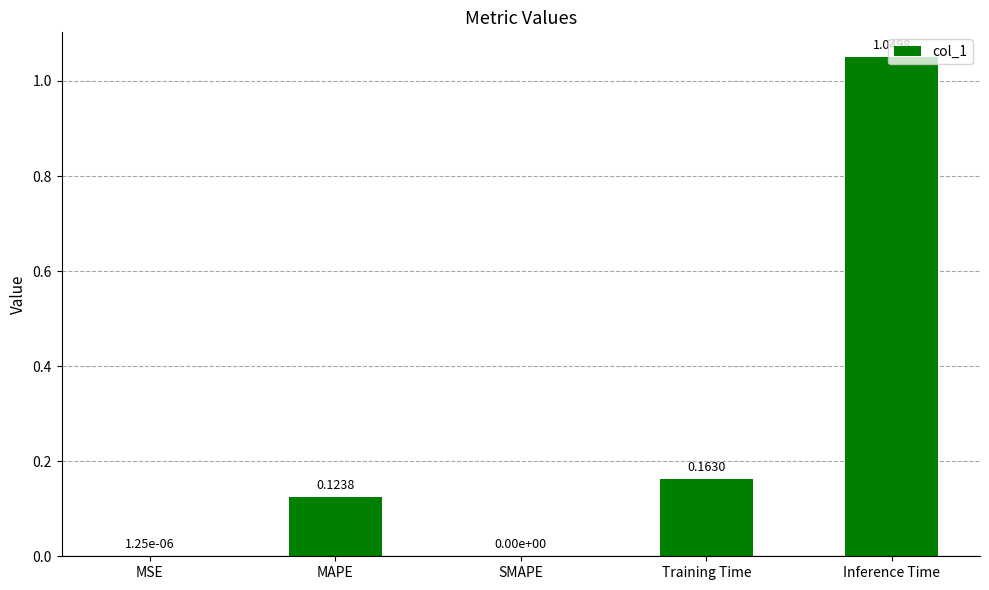

Between Inference Time and Training Time, which is larger?

Inference Time